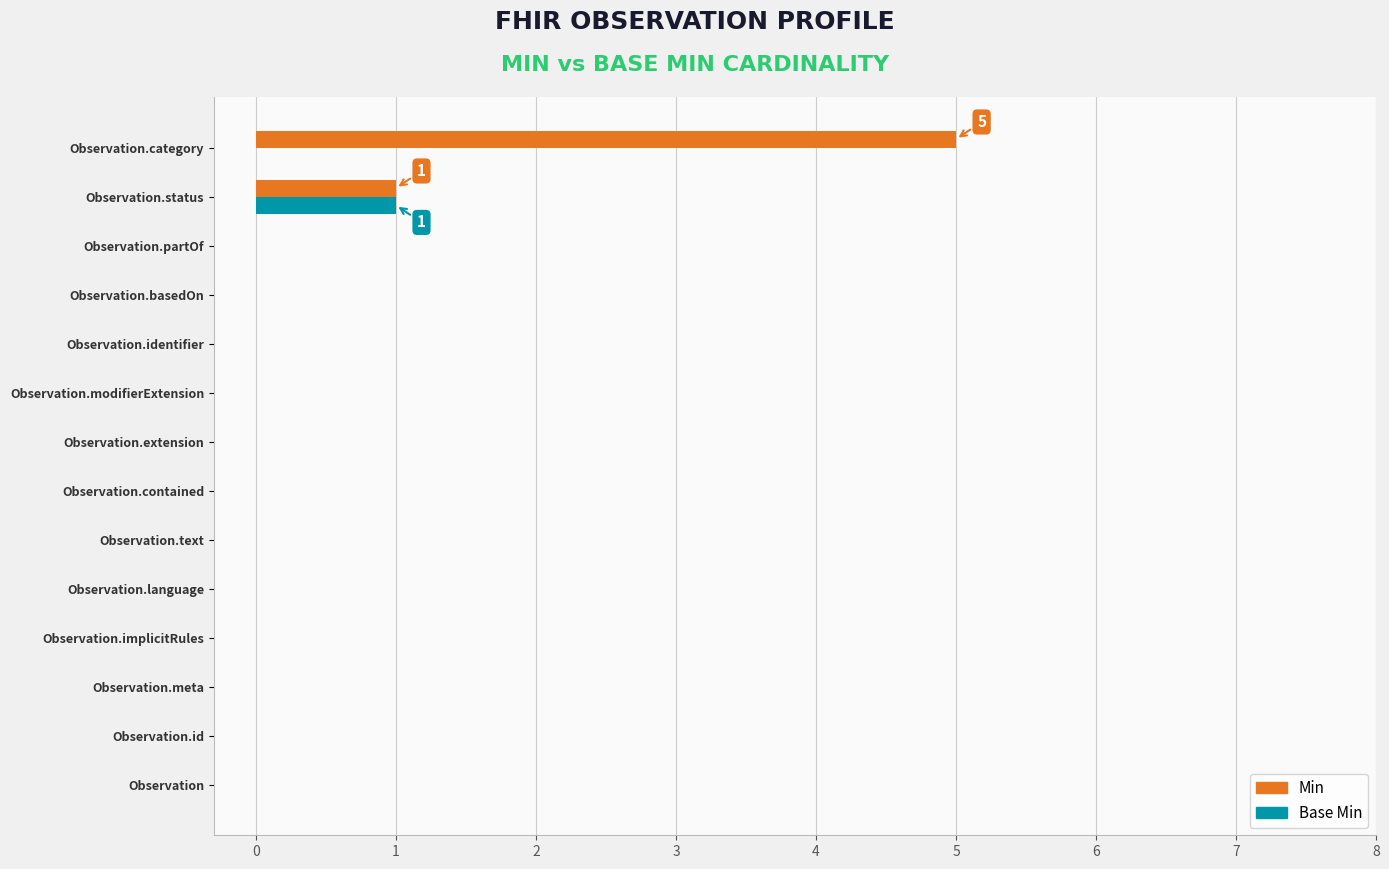

At which category does the chart reach its peak across all series?

Observation.category